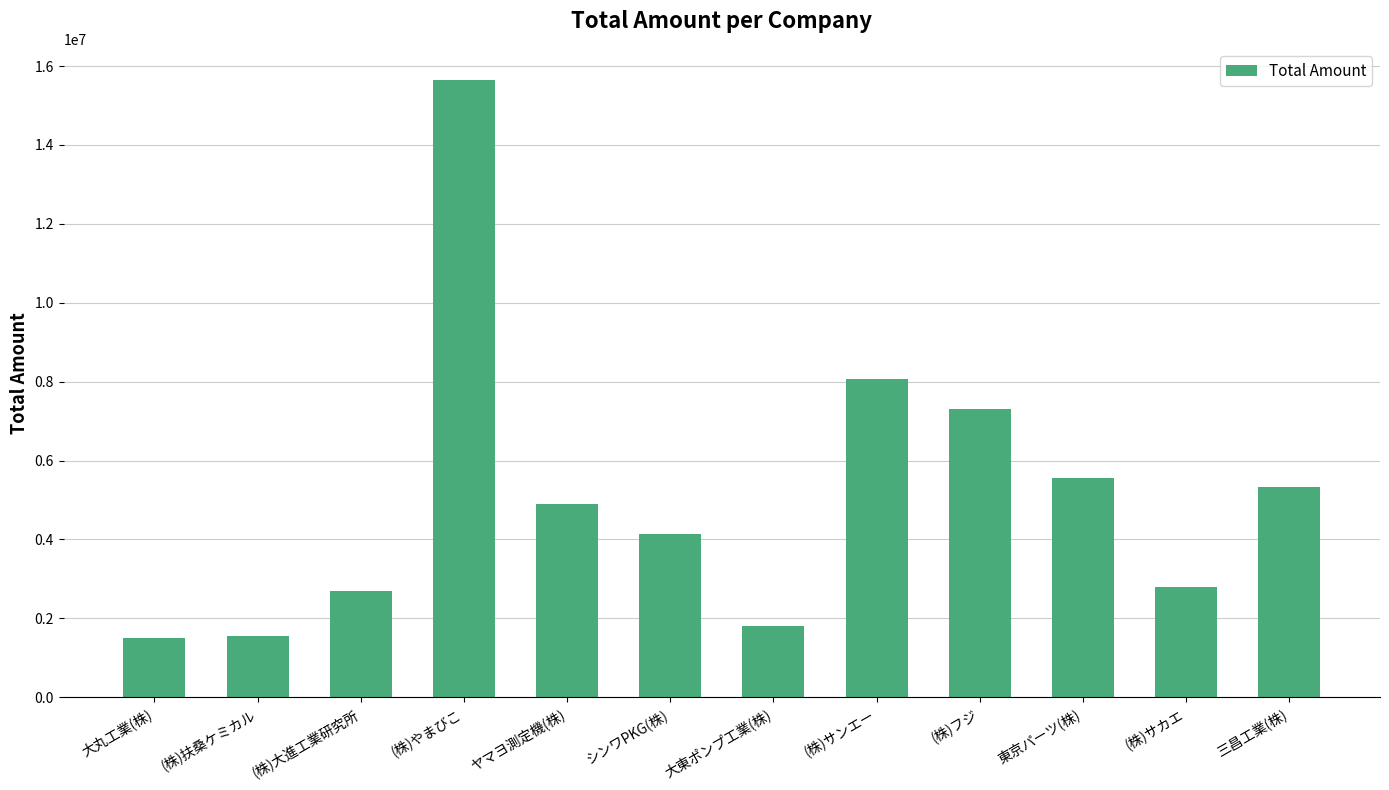

What is the minimum value shown in the chart?

1510939